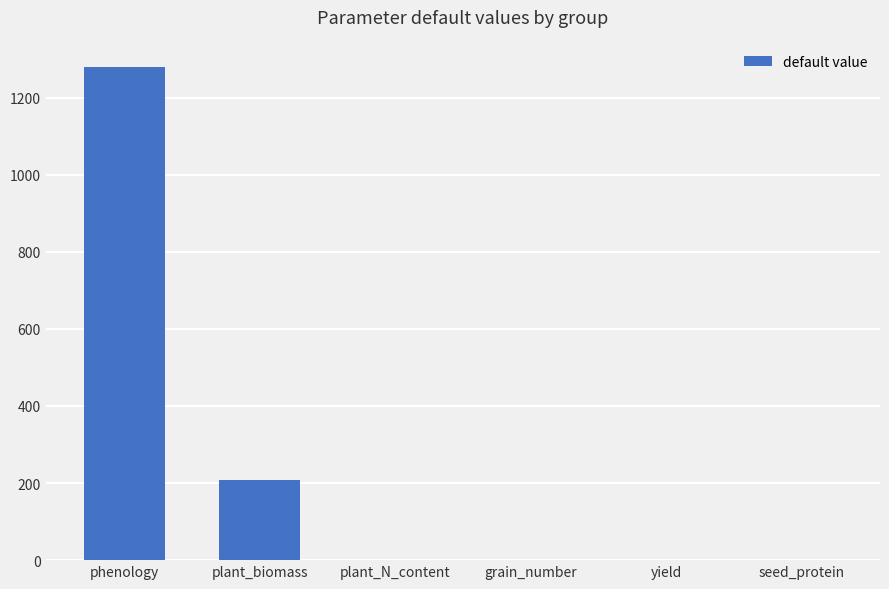

The chart shows a value of 95.2 at plant_biomass. True or false?

False